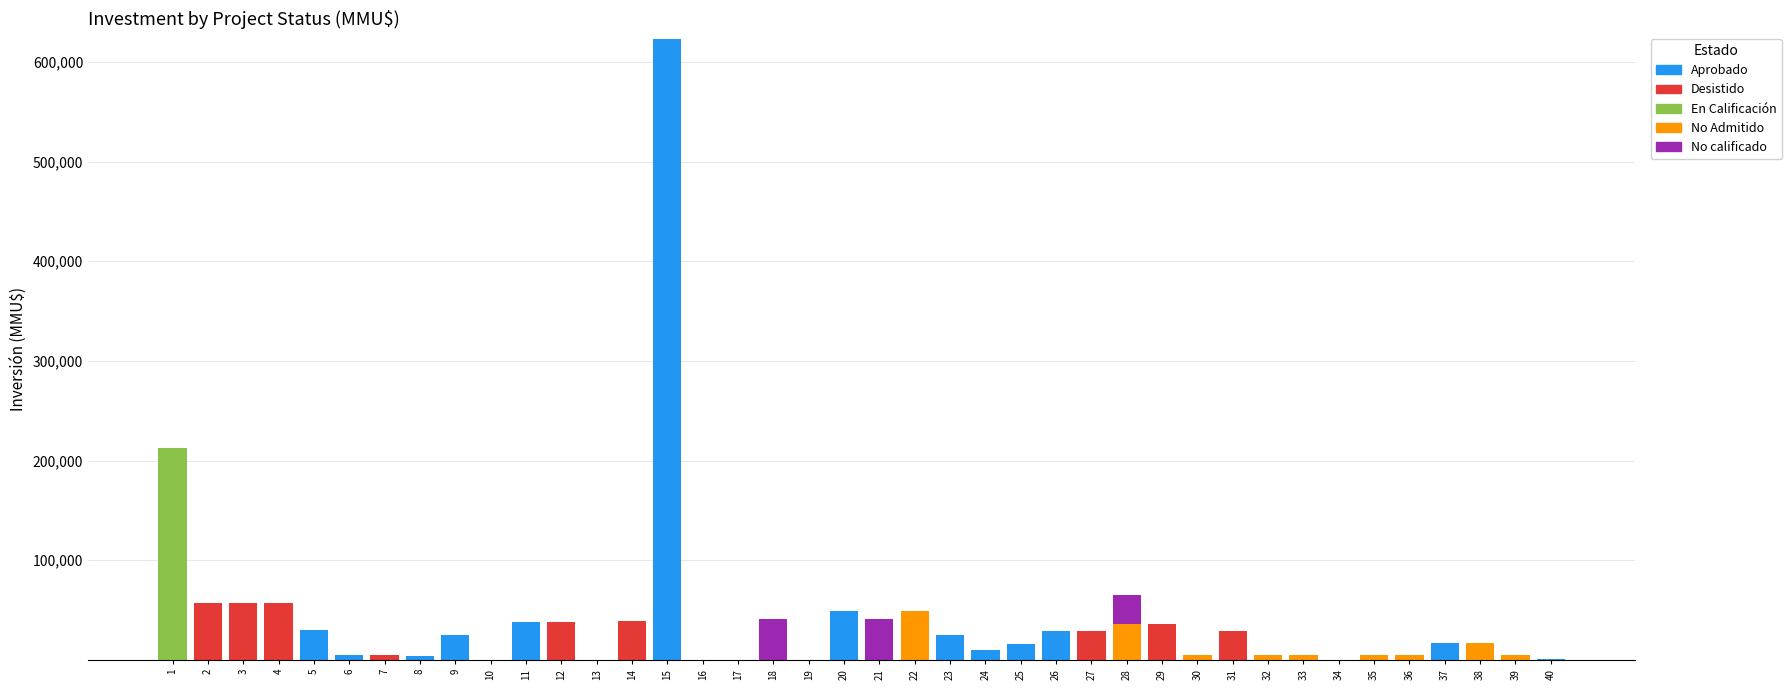

At which category is the sum across all series the highest?

15